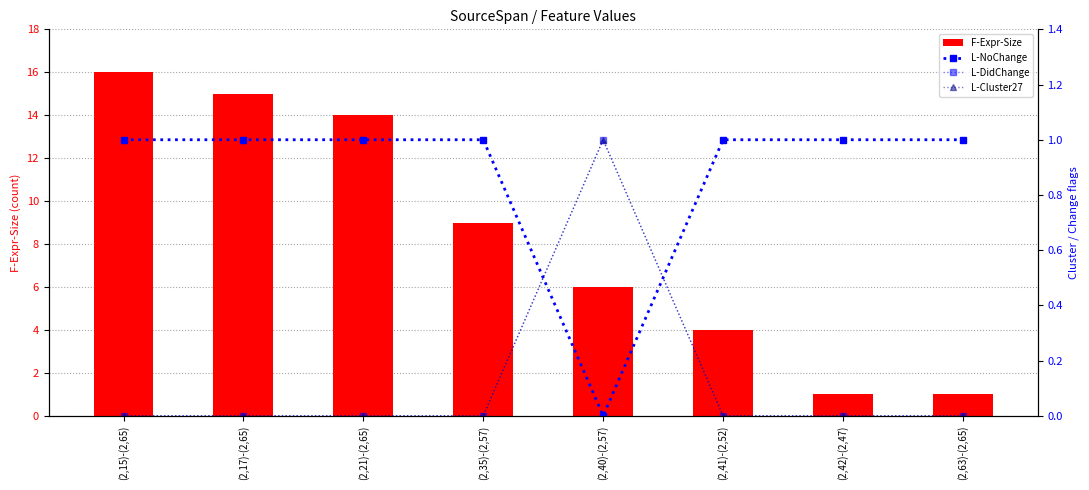

Reading left to right, extract all data points from this chart.

F-Expr-Size: (2,15)-(2,65)=16	(2,17)-(2,65)=15	(2,21)-(2,65)=14	(2,35)-(2,57)=9	(2,40)-(2,57)=6	(2,41)-(2,52)=4	(2,42)-(2,47)=1	(2,63)-(2,65)=1
L-NoChange: (2,15)-(2,65)=1	(2,17)-(2,65)=1	(2,21)-(2,65)=1	(2,35)-(2,57)=1	(2,40)-(2,57)=0	(2,41)-(2,52)=1	(2,42)-(2,47)=1	(2,63)-(2,65)=1
L-DidChange: (2,15)-(2,65)=0	(2,17)-(2,65)=0	(2,21)-(2,65)=0	(2,35)-(2,57)=0	(2,40)-(2,57)=1	(2,41)-(2,52)=0	(2,42)-(2,47)=0	(2,63)-(2,65)=0
L-Cluster27: (2,15)-(2,65)=0	(2,17)-(2,65)=0	(2,21)-(2,65)=0	(2,35)-(2,57)=0	(2,40)-(2,57)=1	(2,41)-(2,52)=0	(2,42)-(2,47)=0	(2,63)-(2,65)=0